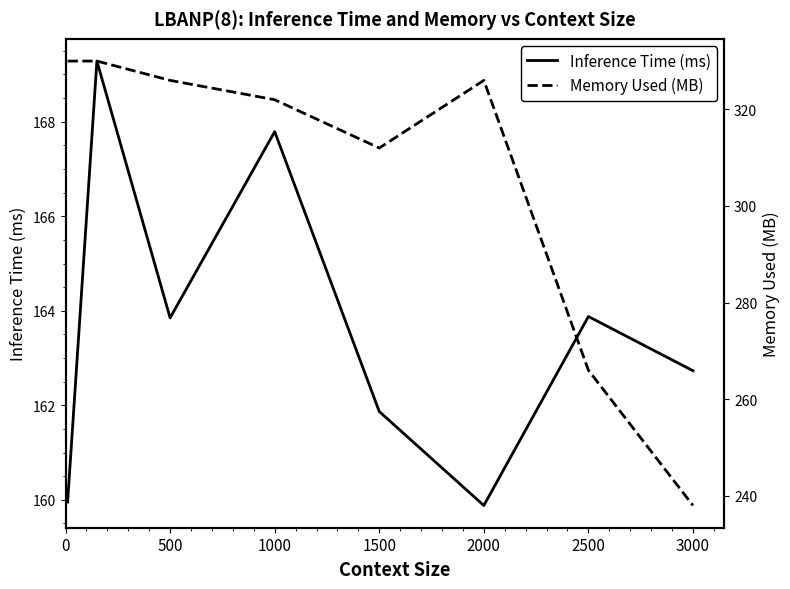

The Inference Time (ms) series shows 83.1 at 500. True or false?

False